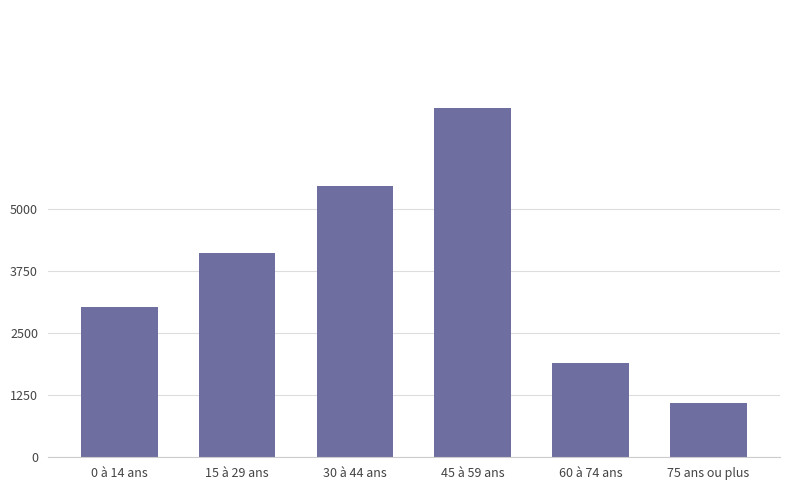

Reading right to left, extract all data points from this chart.

75 ans ou plus=1100.0	60 à 74 ans=1900.0	45 à 59 ans=7031.9	30 à 44 ans=5449.7	15 à 29 ans=4110.6	0 à 14 ans=3032.0